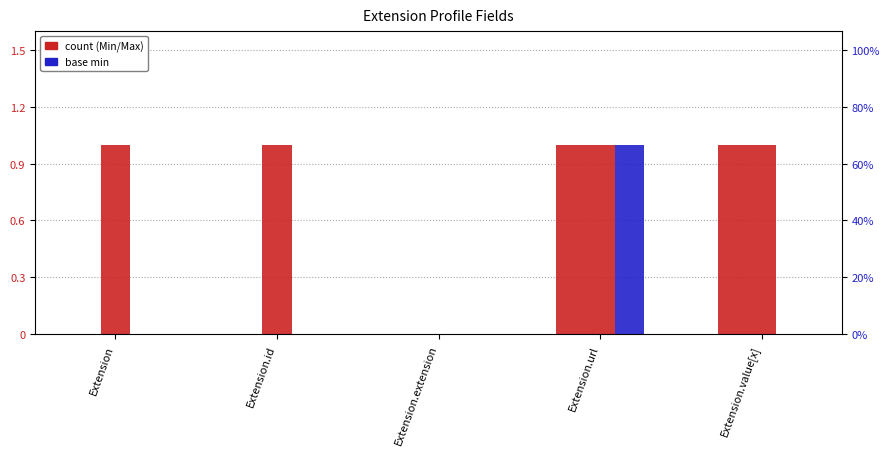

Which series has the largest total across all categories?

Max